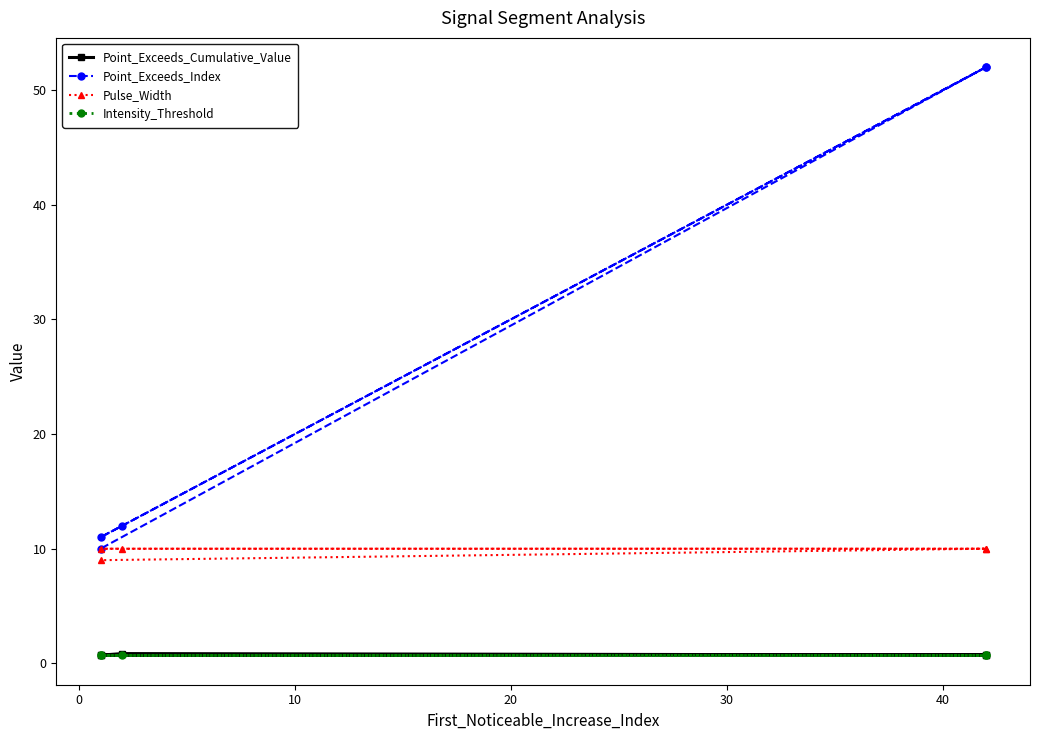

What is the highest value of the Intensity_Threshold series?

0.7